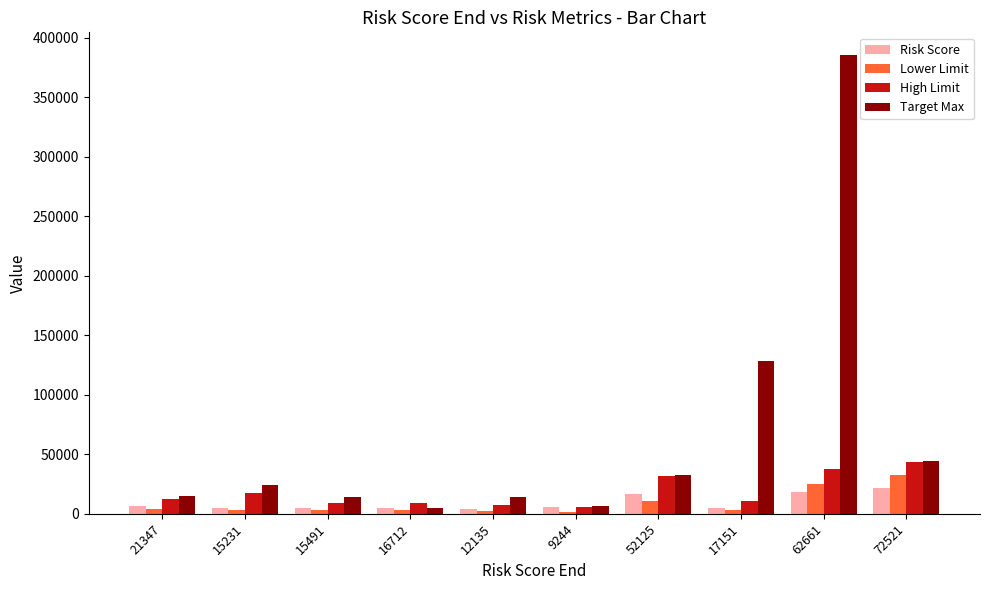

What position from the left is 17151?

8